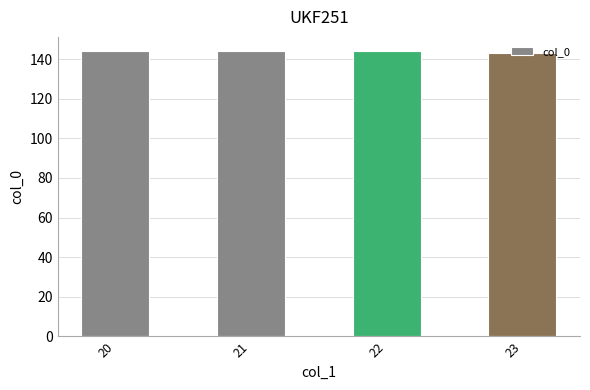

Is it true that the value at 21 is 144?

True